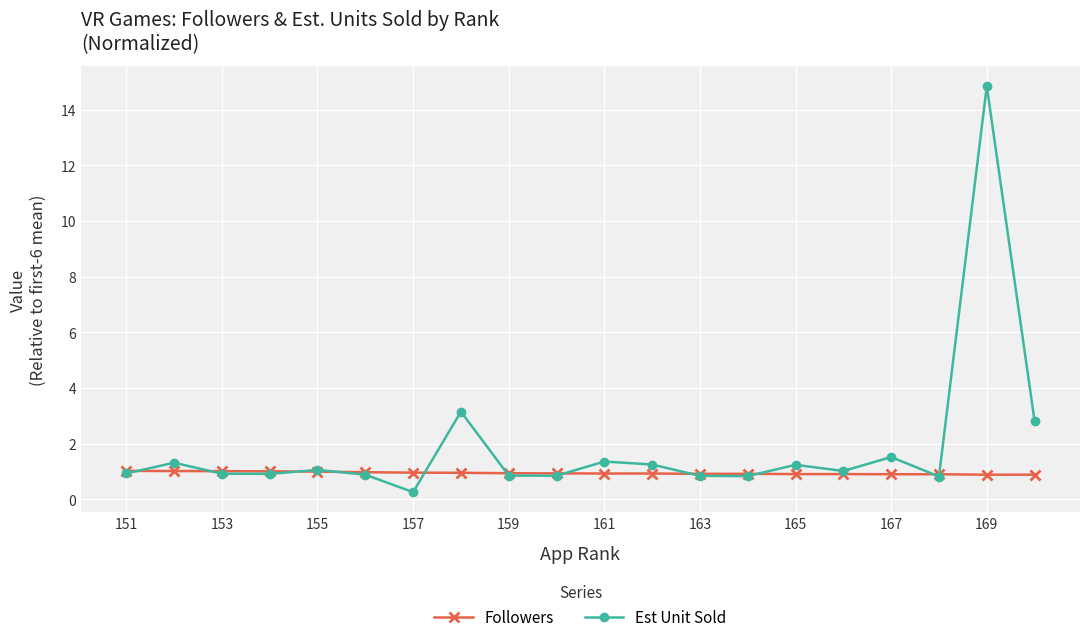

What are all the series names shown in the legend?

Followers, Est Unit Sold